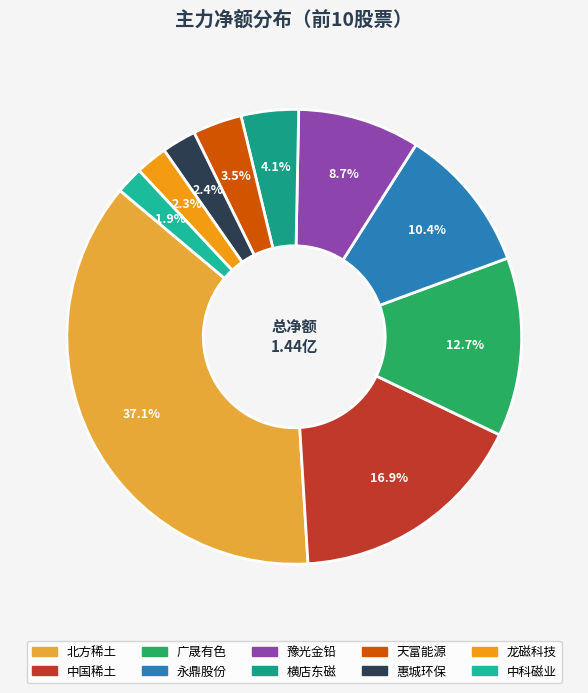

How many segments does this pie chart have?

10